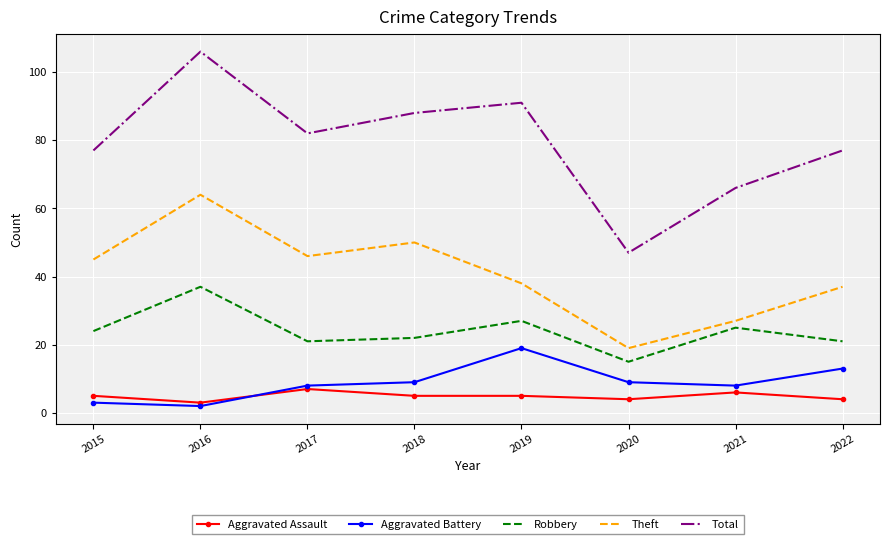

Reading left to right, what are all the values shown in this chart?

Aggravated Assault: 2015=5	2016=3	2017=7	2018=5	2019=5	2020=4	2021=6	2022=4
Aggravated Battery: 2015=3	2016=2	2017=8	2018=9	2019=19	2020=9	2021=8	2022=13
Robbery: 2015=24	2016=37	2017=21	2018=22	2019=27	2020=15	2021=25	2022=21
Theft: 2015=45	2016=64	2017=46	2018=50	2019=38	2020=19	2021=27	2022=37
Total: 2015=77	2016=106	2017=82	2018=88	2019=91	2020=47	2021=66	2022=77